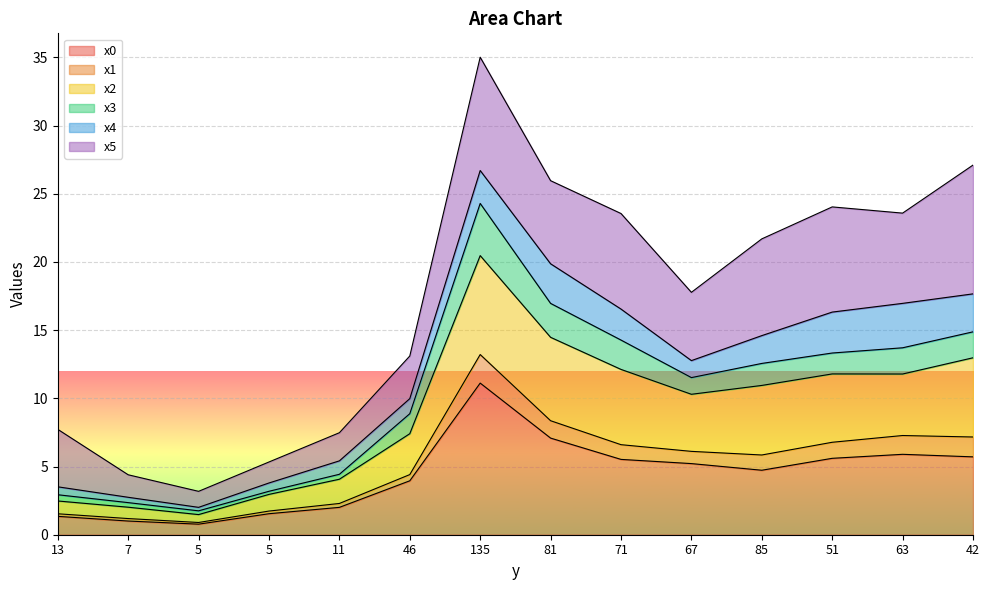

Is it true that x2 equals 27.1 at 51?

False